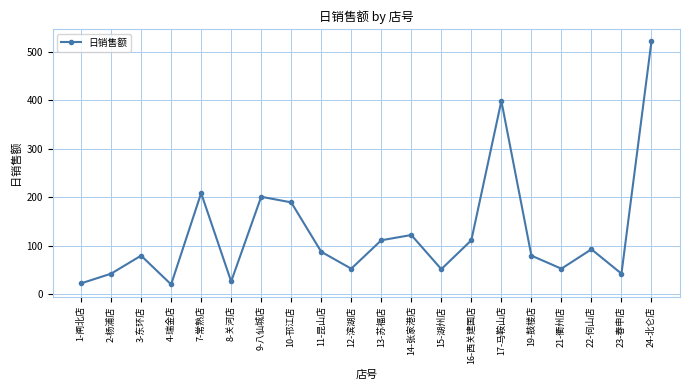

What is the change in value from 14-张家港店 to 21-衢州店?

-69.4